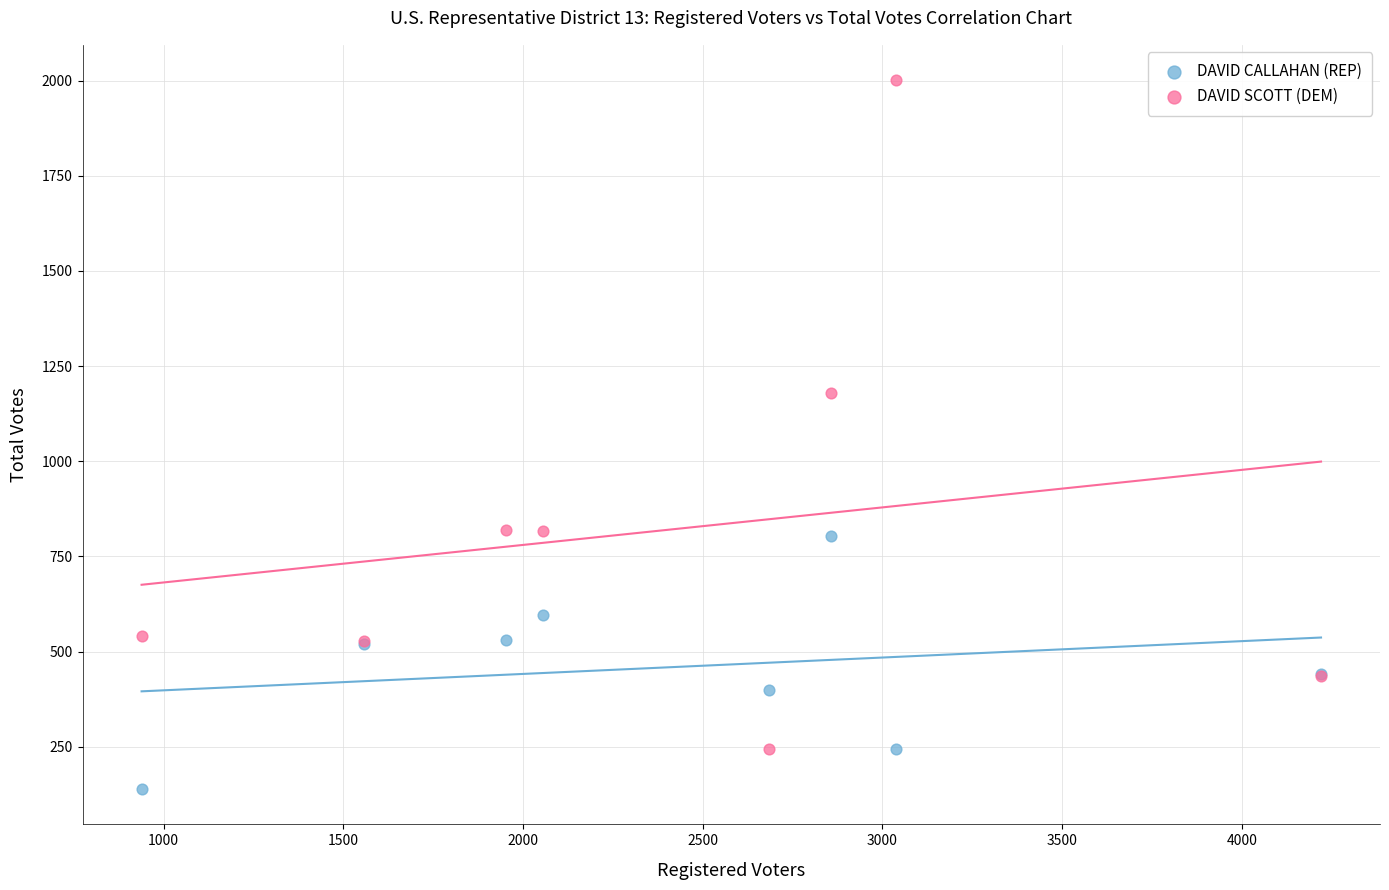

Which series has the largest Y range (max minus min)?

DAVID SCOTT (DEM)